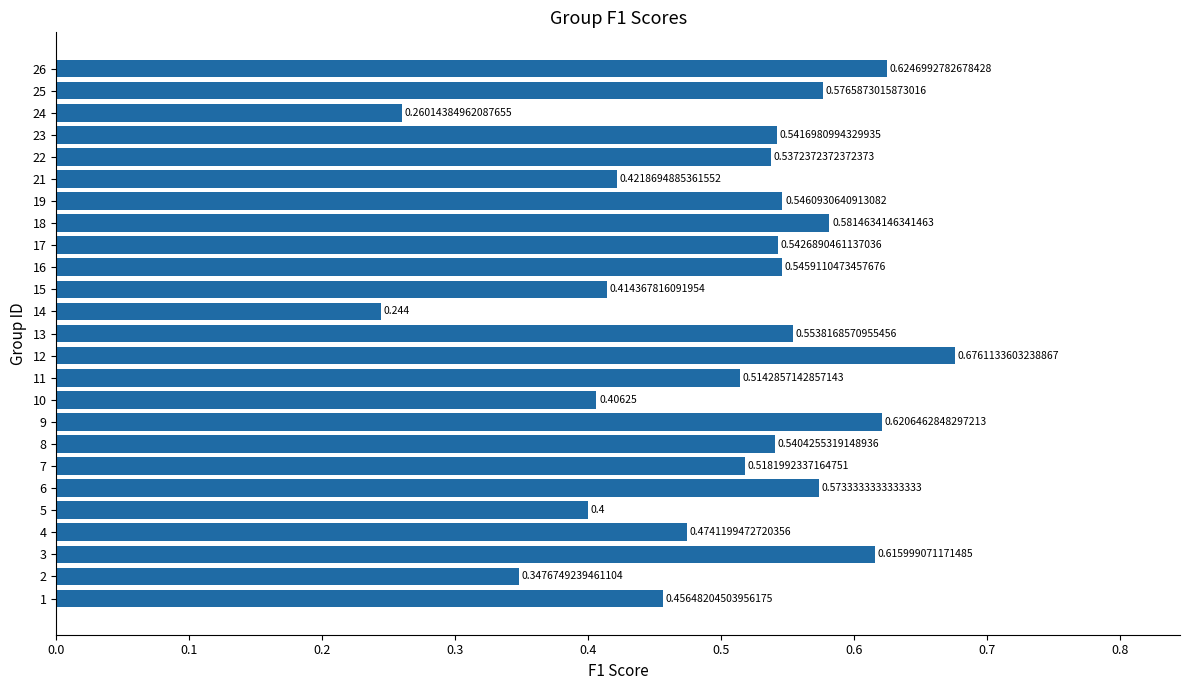

How many categories are shown in the chart?

25